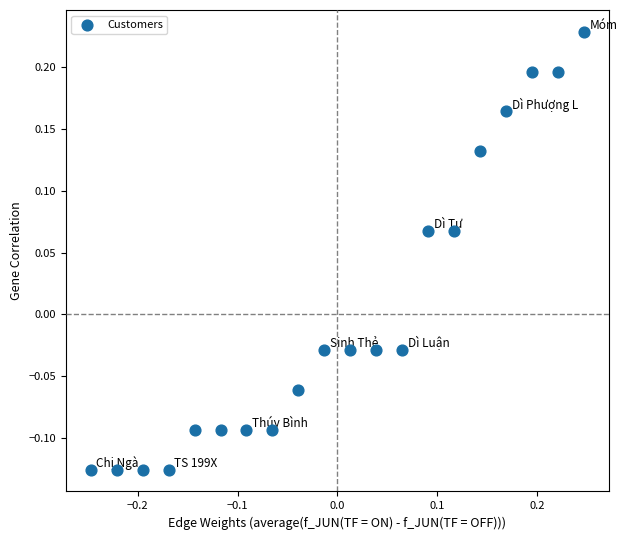

What is the range of X values (max minus min)?

0.5